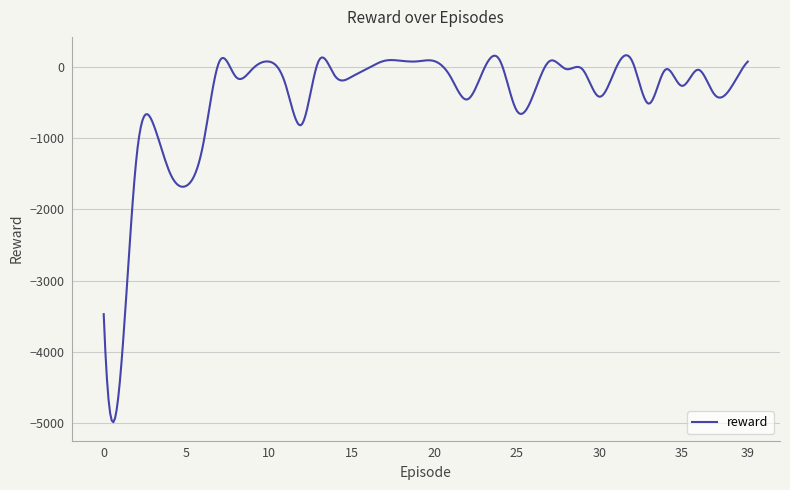

What is the minimum value shown in the chart?

-4986.9